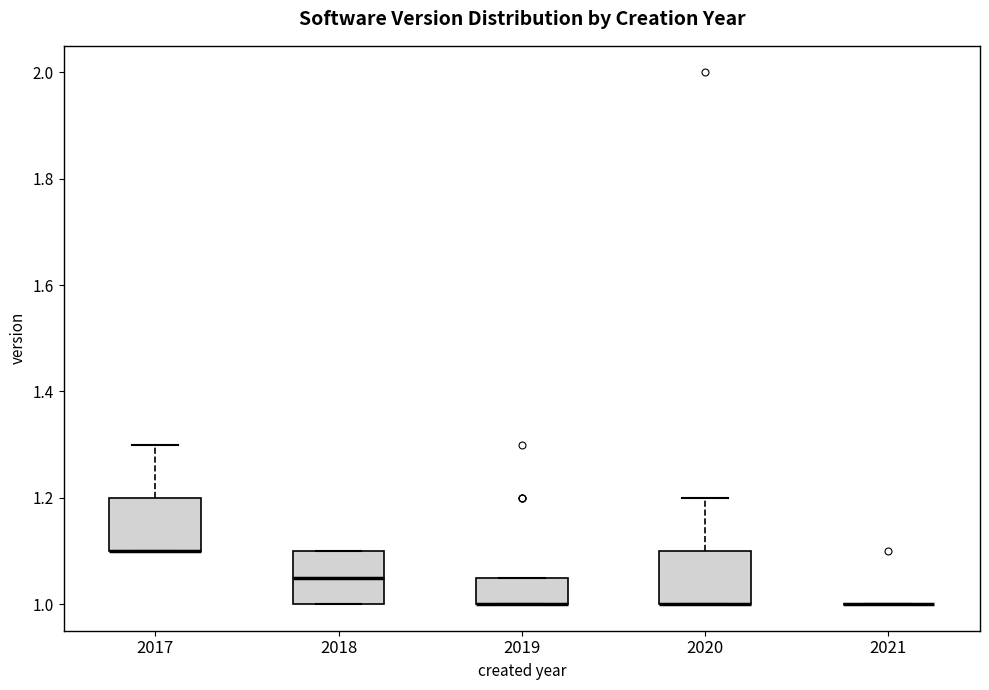

Reading left to right, transcribe this box plot: for each box, give where its median line is, the range the box spans, and where its two whiskers end, as read against the y-axis. The values are not printed on the chart, so give them approximately, as read against the axis.

2017: median 1.10 (drawn on the box's lower edge), box 1.10 to 1.20, whiskers 1.10 to 1.30
2018: median 1.06, box 1.00 to 1.10, whiskers 1.00 to 1.10
2019: median 1.00 (drawn on the box's lower edge), box 1.00 to 1.06, whiskers 1.00 to 1.06
2020: median 1.00 (drawn on the box's lower edge), box 1.00 to 1.10, whiskers 1.00 to 1.20
2021: box collapsed to a line at 1.00, whiskers 1.00 to 1.00